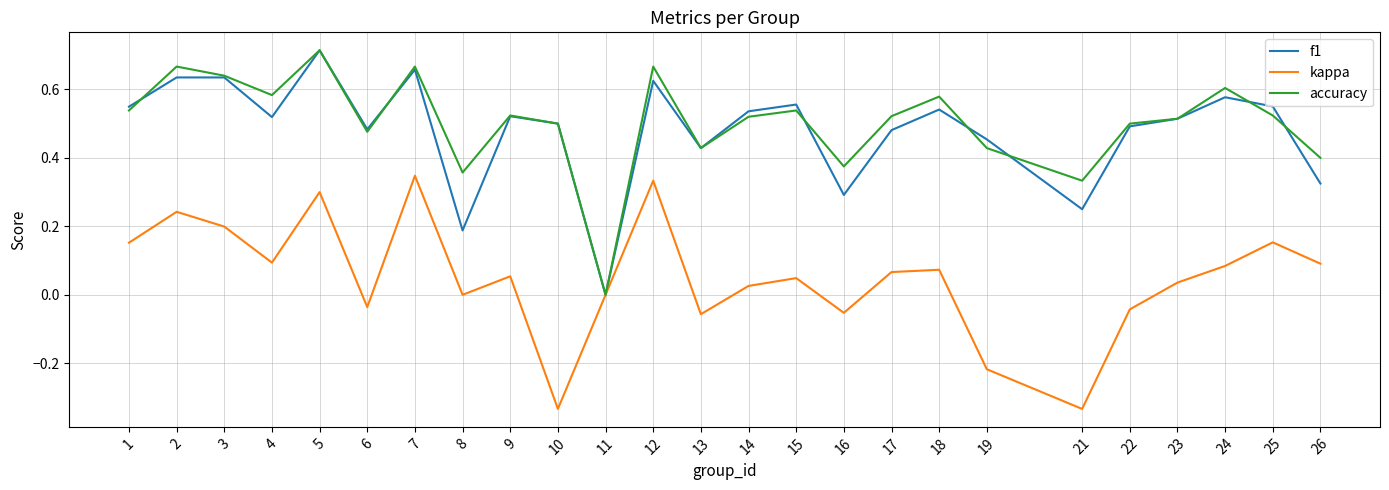

What is the sum of the f1 values at 10 and 26?

0.8